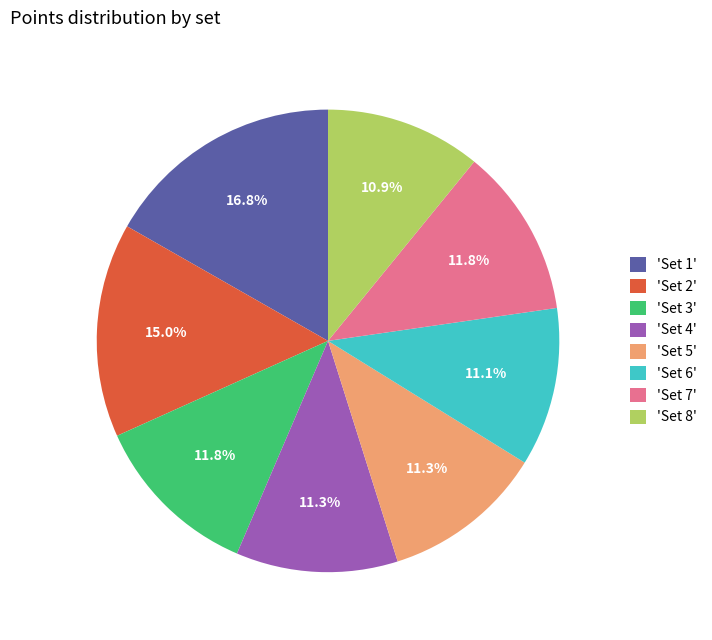

Combined, what portion of the pie is 'Set 6' and 'Set 8'?

22.0%